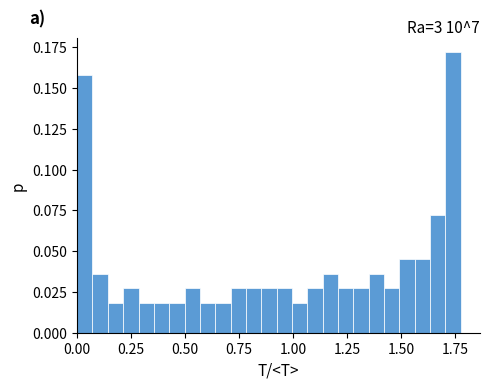

Around what value on the x-axis is the tallest bar? Give the approximate position of its centre, as read against the axis.

1.75